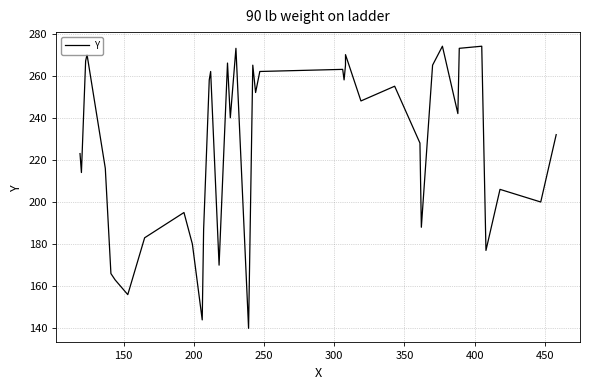

Does the chart have visible grid lines?

Yes